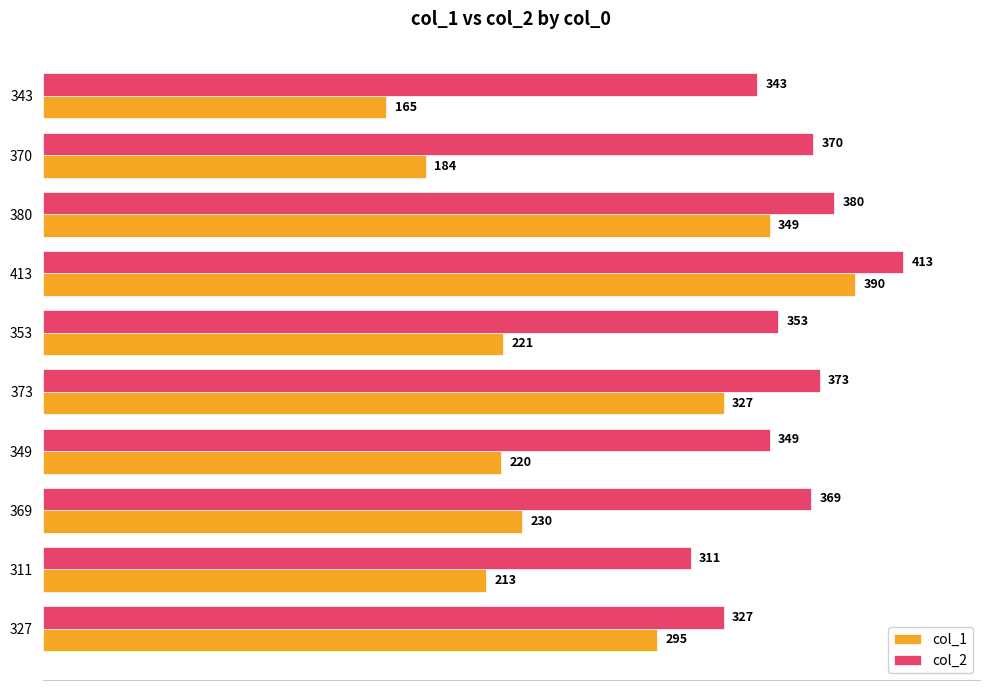

Which series has the largest range (max minus min)?

col_1